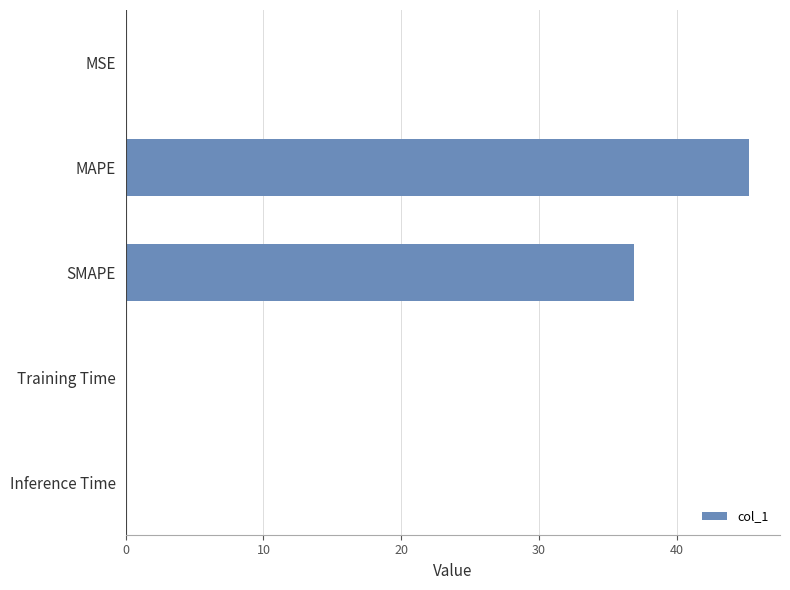

What is the maximum value shown in the chart?

45.2